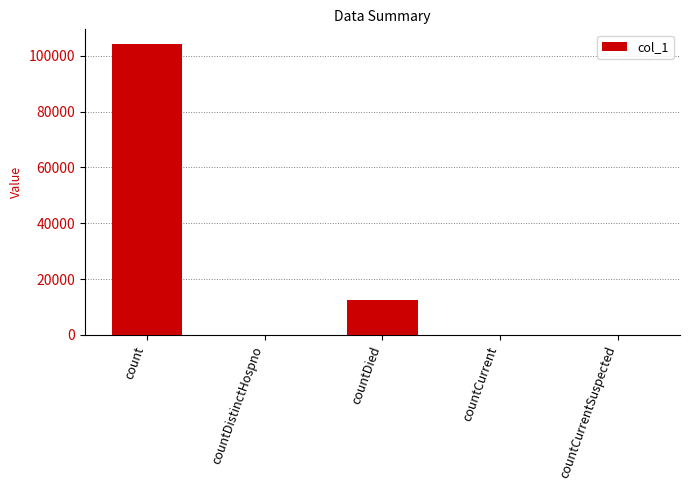

Are the bars grouped side by side (vs. stacked)?

No